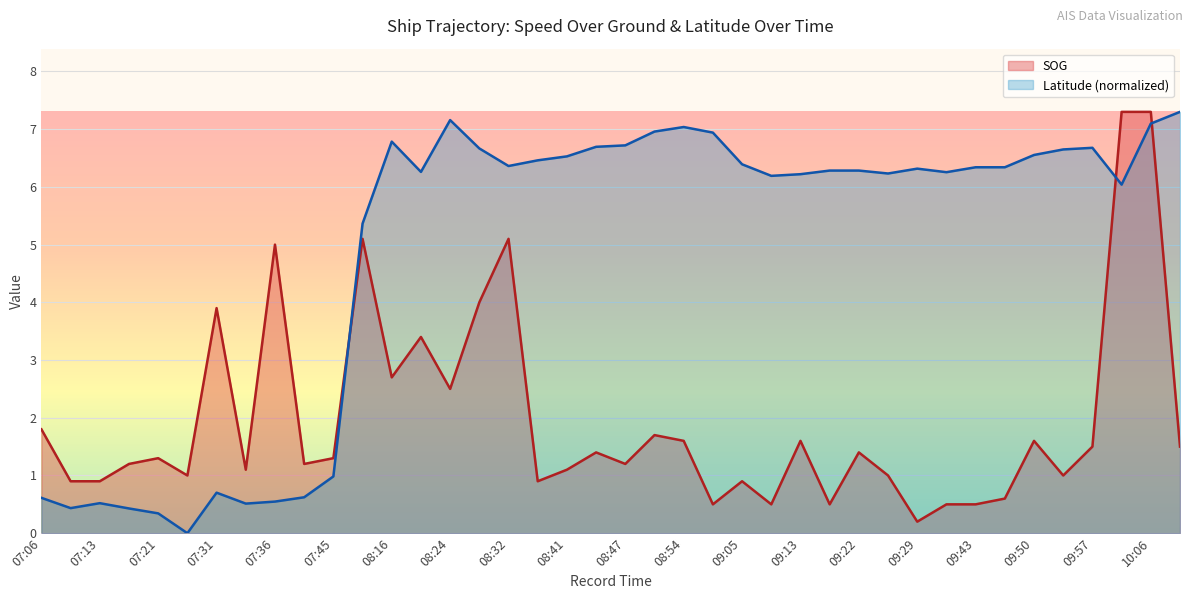

True or false: SOG has a value of 0.9 at 09:05.

True